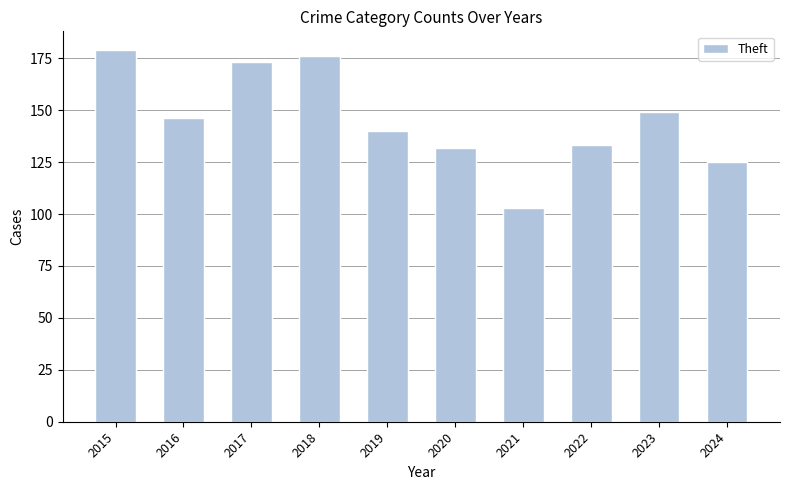

Where is the data nearest to the value 141?

2019